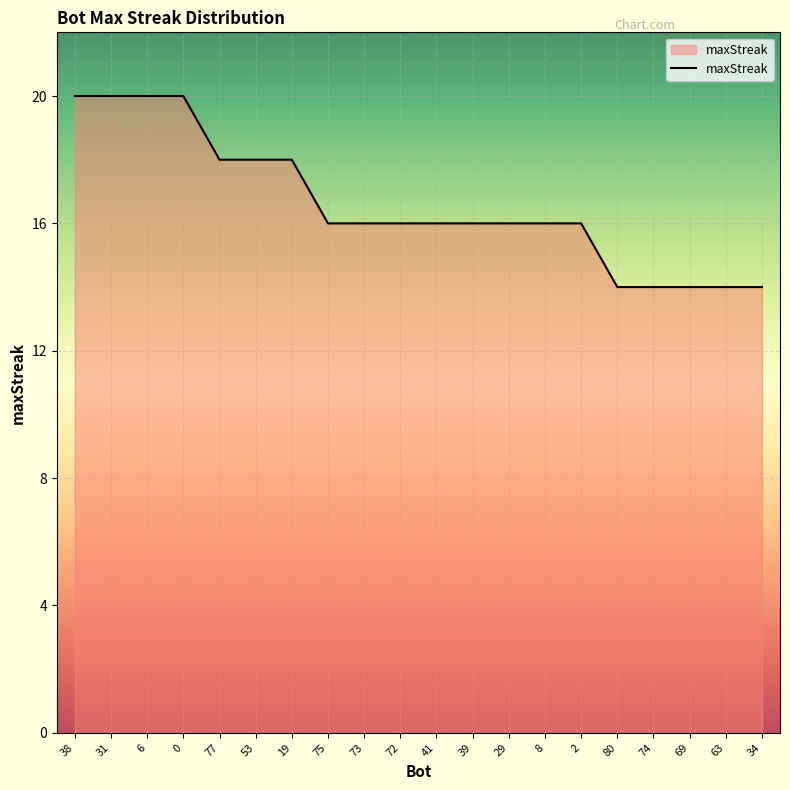

Reading right to left, extract all data points from this chart.

34=14	63=14	69=14	74=14	80=14	2=16	8=16	29=16	39=16	41=16	72=16	73=16	75=16	19=18	53=18	77=18	0=20	6=20	31=20	38=20